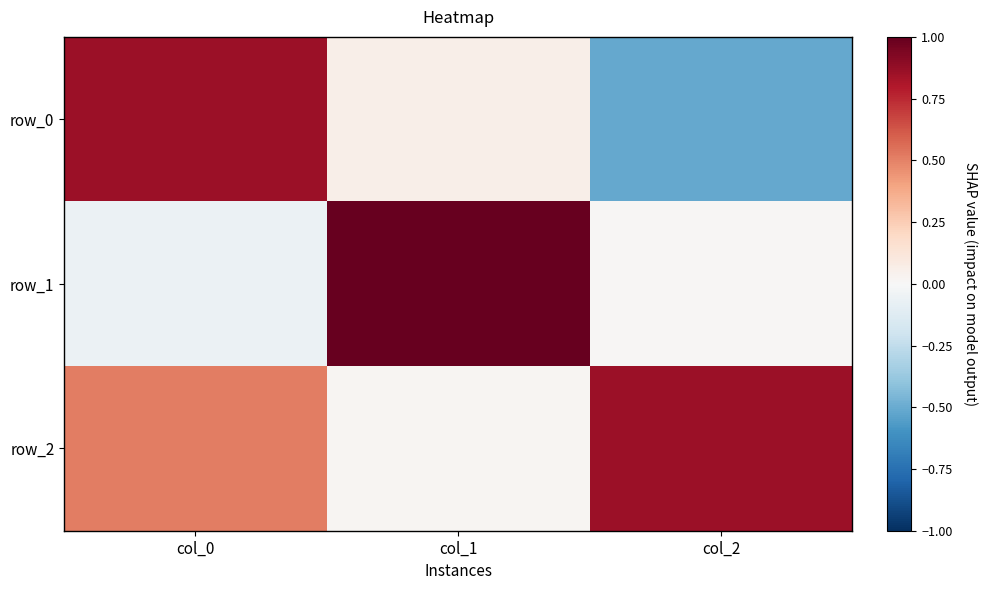

The row_0 series shows 0.1 at col_1. True or false?

True